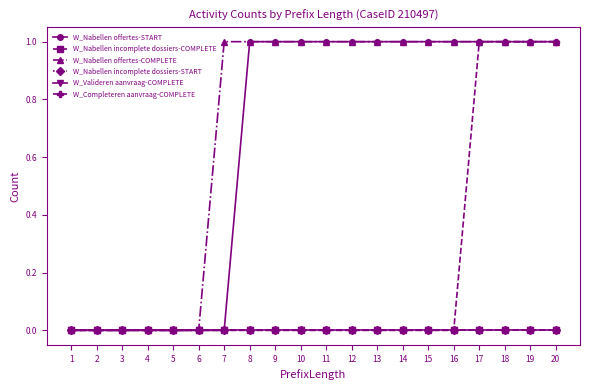

At which category is the sum across all series the highest?

17